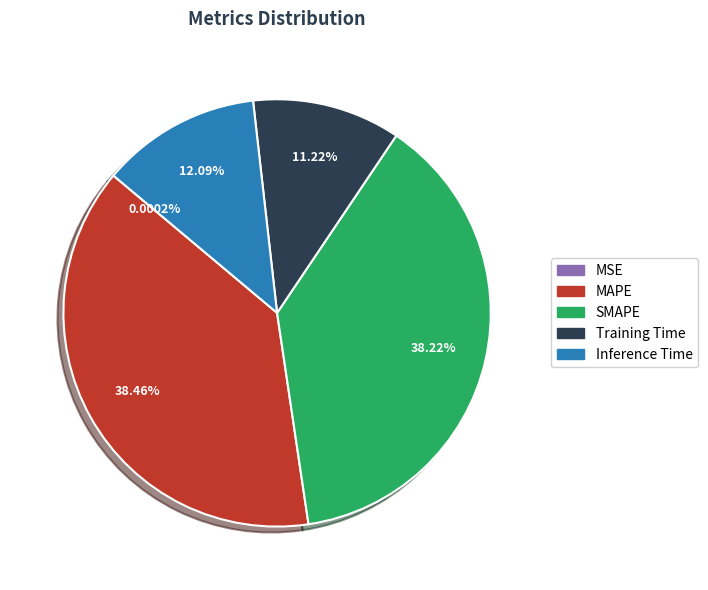

Is there a majority slice in this chart?

No